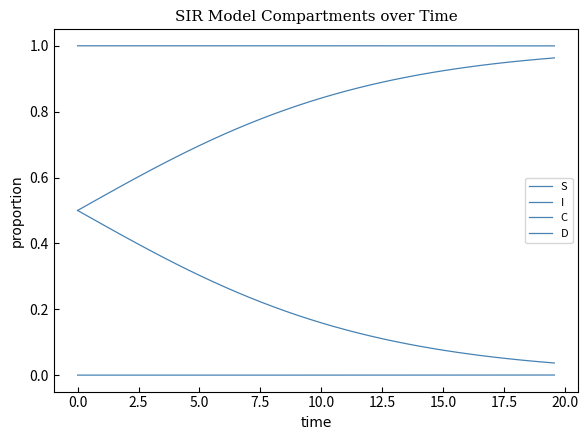

What is the value of the C point at the 35th from the left?

0.1